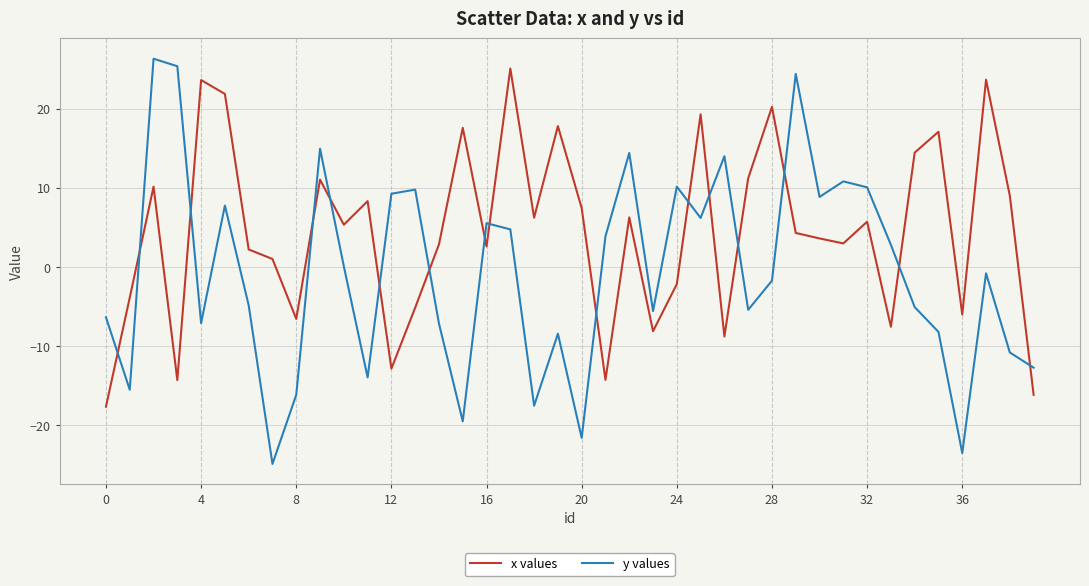

Which series has the widest spread of values?

y values